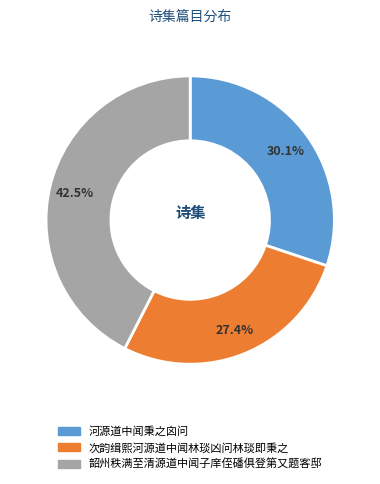

To the nearest percent, what is the difference between the 河源道中闻秉之囟问 and 韶州秩满至清源道中闻子庠侄磻俱登第又题客邸 slice percentages?

12%